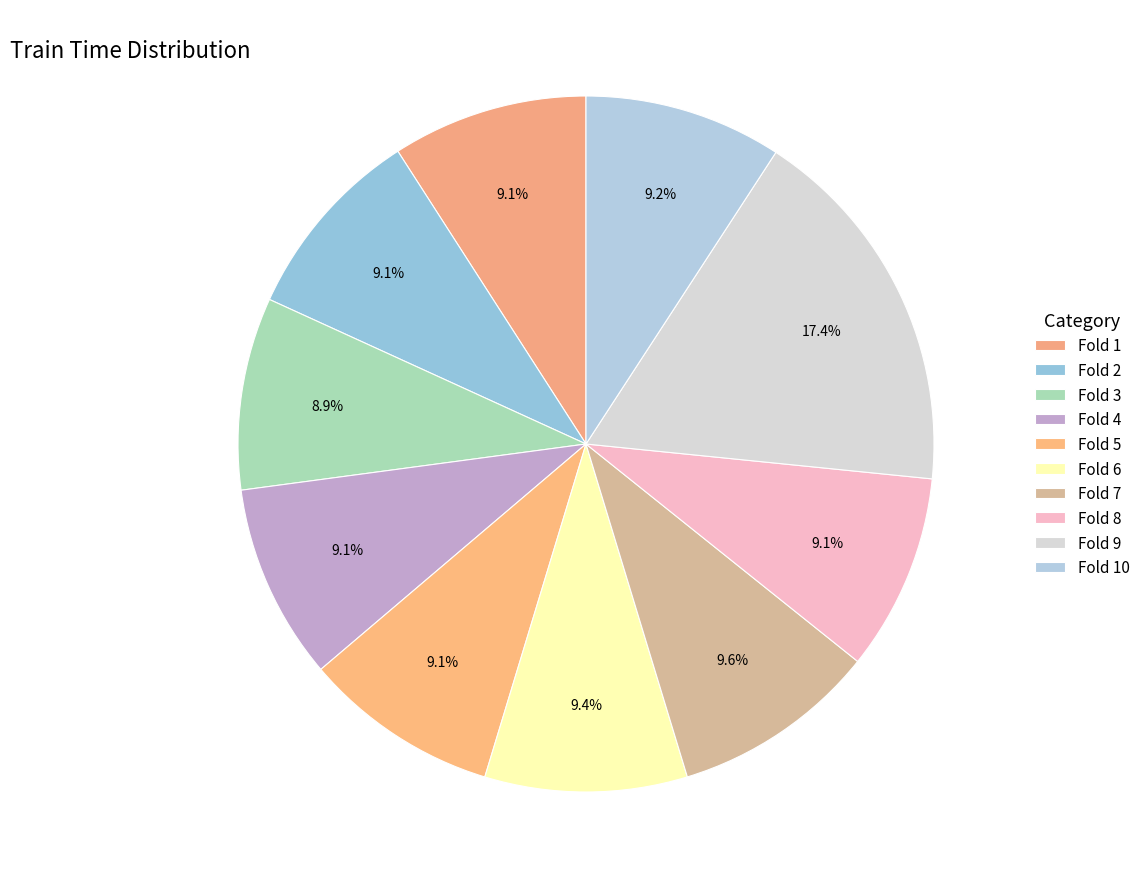

Which has a higher value, Fold 1 or Fold 5?

Fold 5